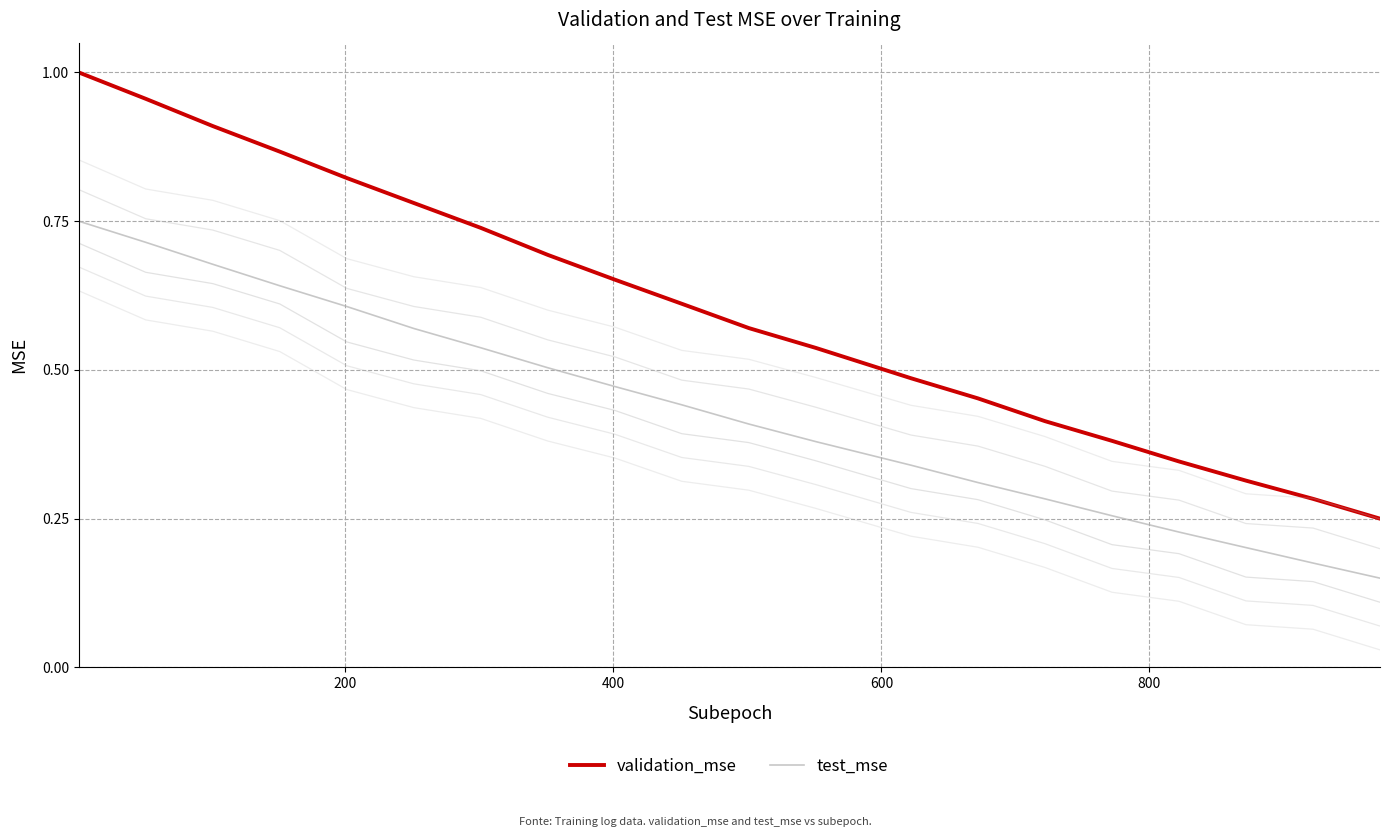

How many lines are shown in the chart?

7